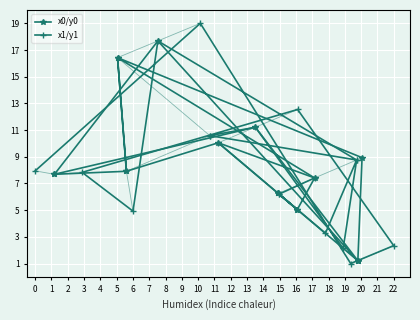

What is the difference between the maximum and minimum values in the x0/y0 series?

16.5